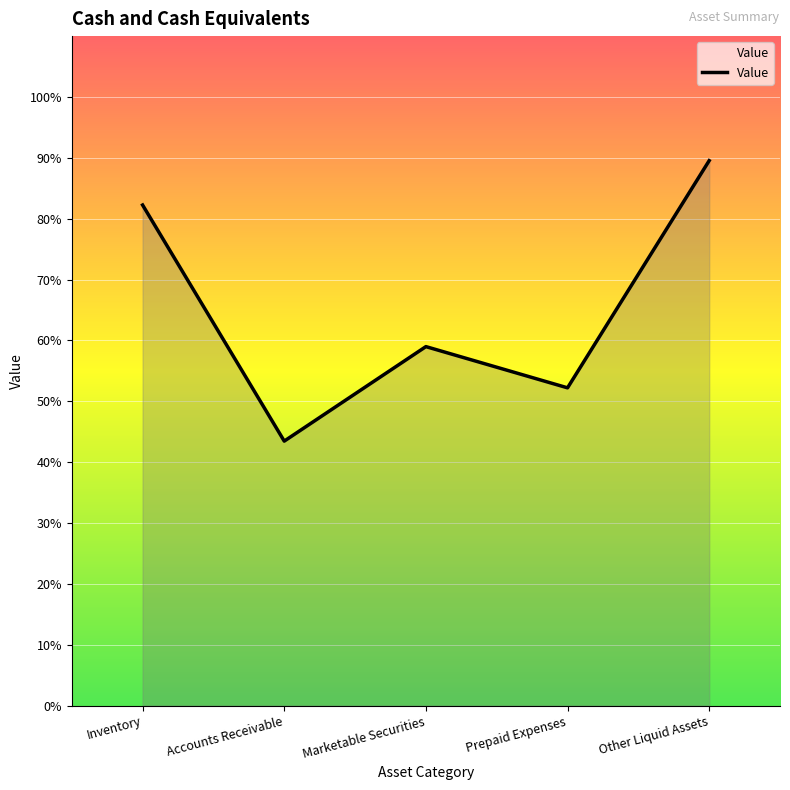

Does the chart display data point markers on the line(s)?

No